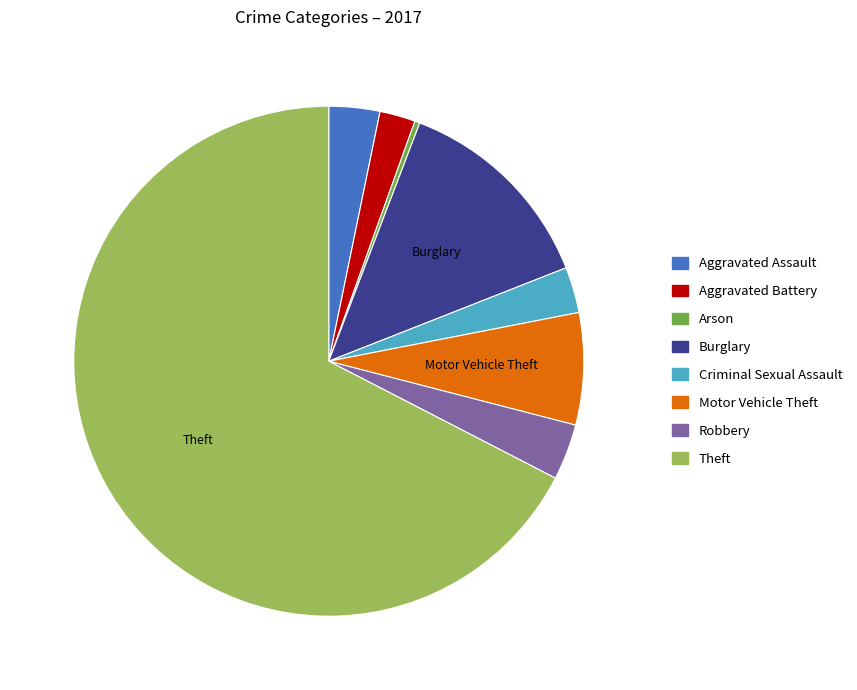

Which category accounts for the majority?

Theft